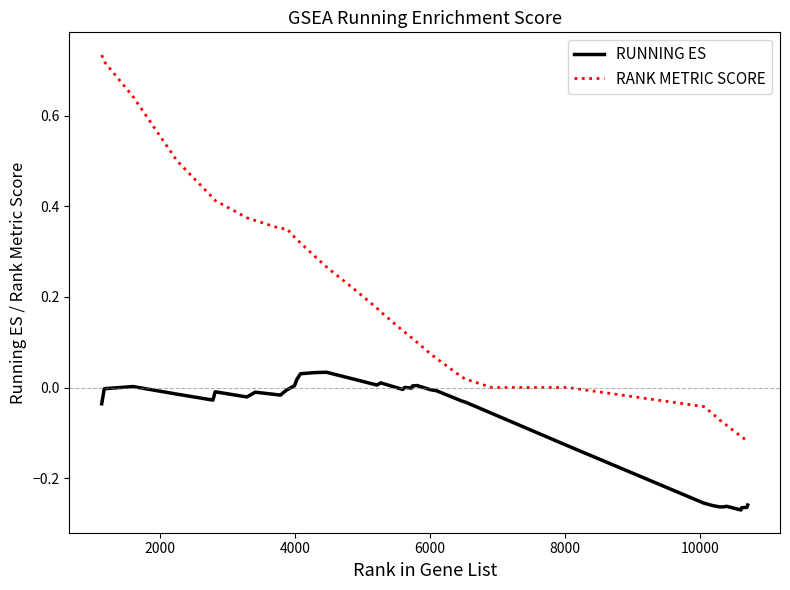

True or false: RANK METRIC SCORE and RUNNING ES intersect in this chart.

False